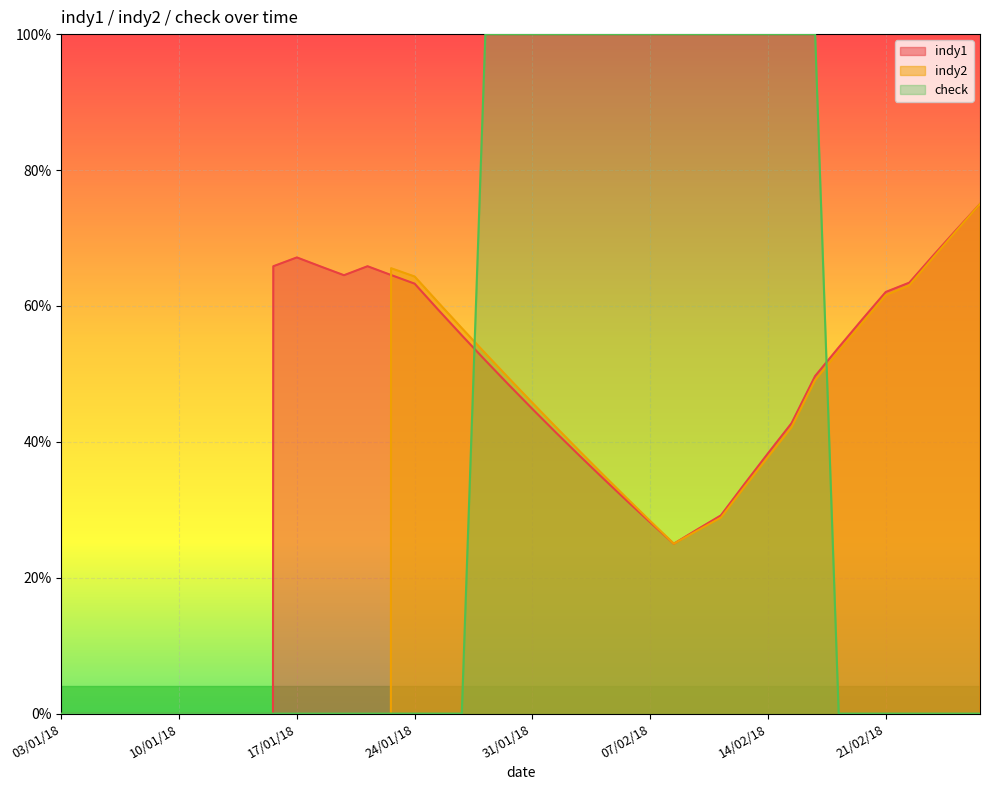

At which category is the sum across all series the highest?

29/01/18